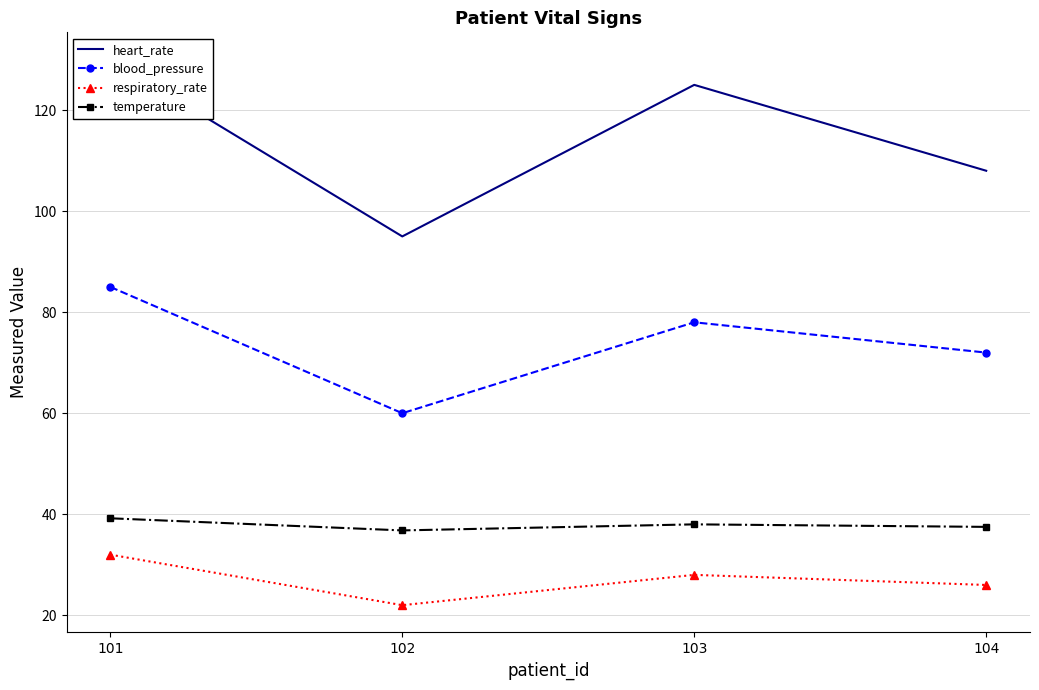

What is the total value across all series at 103?

269.0